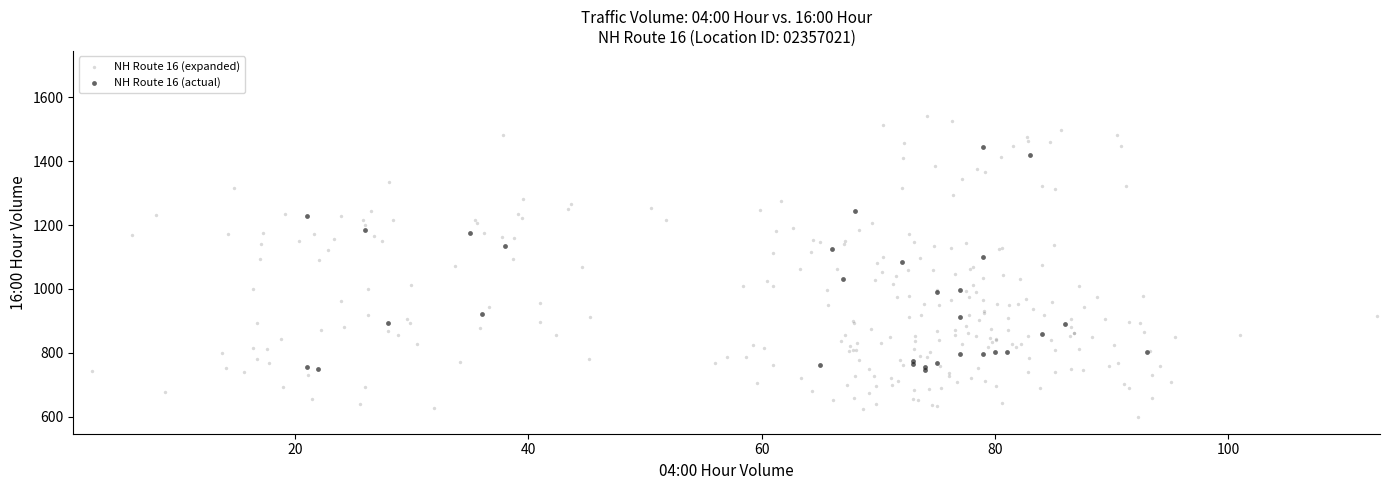

Which series contains the lowest Y value?

NH Route 16 (expanded)